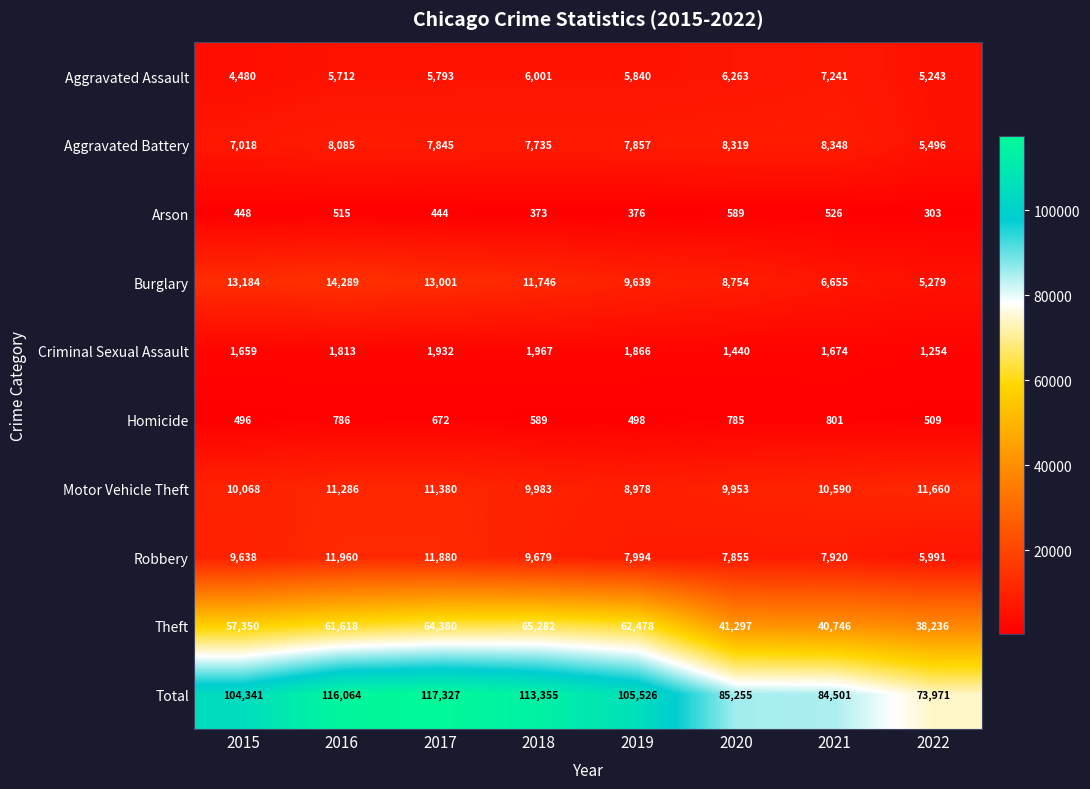

Rank the series at 2020 from lowest to highest value.

Arson, Homicide, Criminal Sexual Assault, Aggravated Assault, Robbery, Aggravated Battery, Burglary, Motor Vehicle Theft, Theft, Total